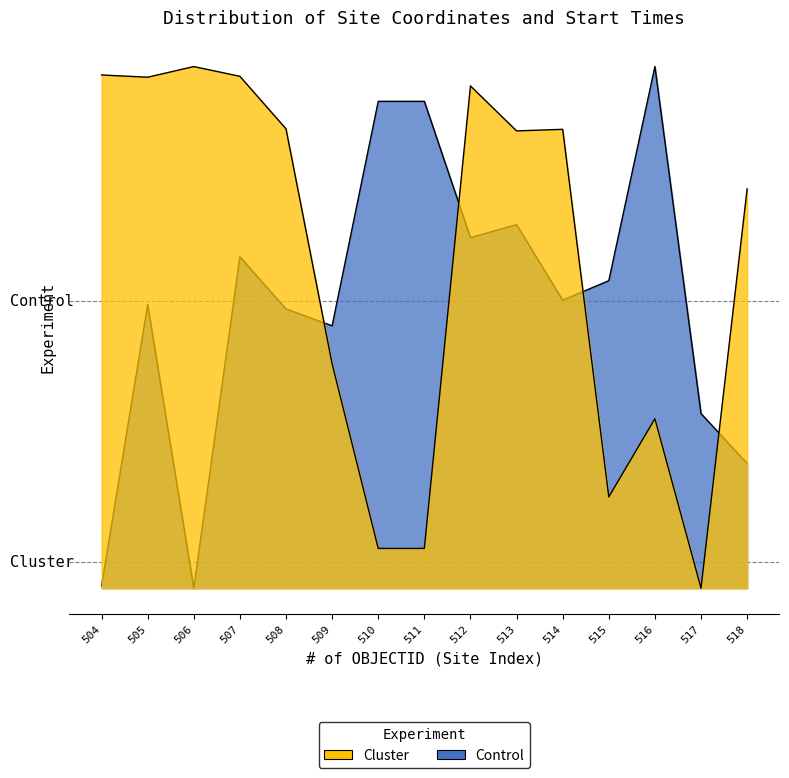

Where do popcorn_debut_voix and longitude first cross each other?

508 and 509